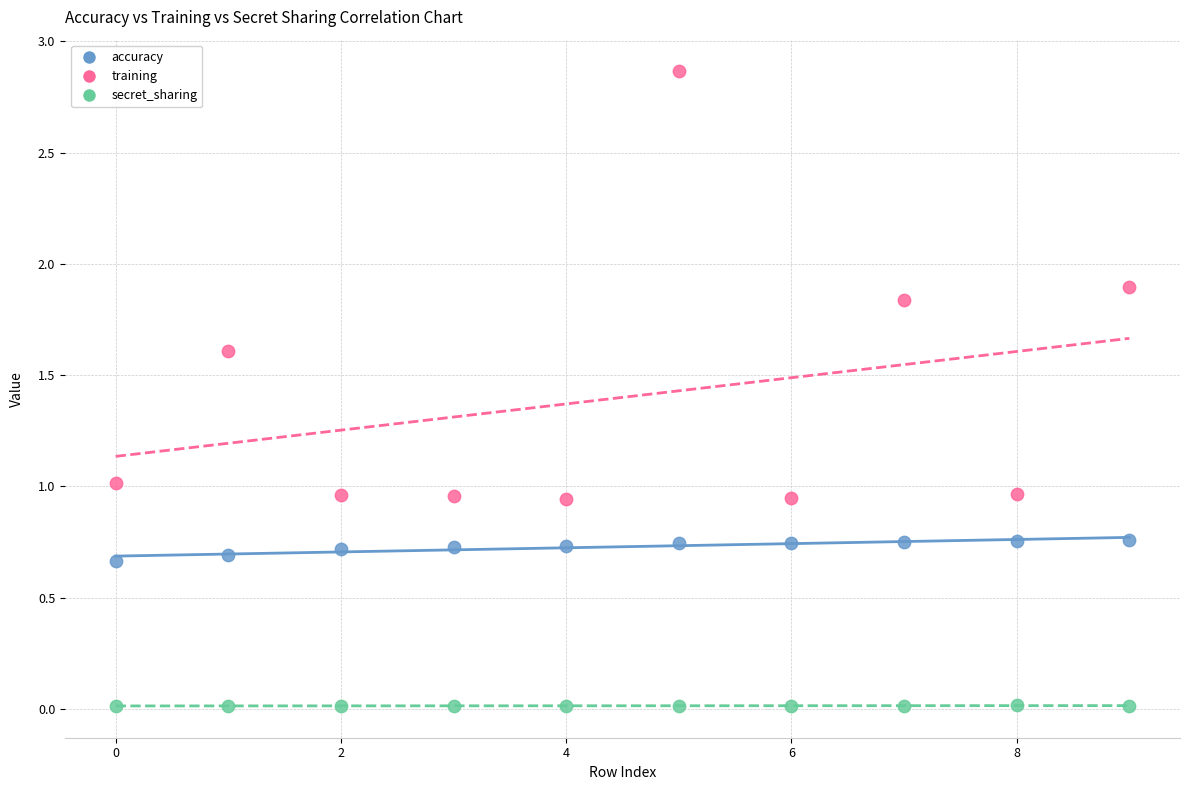

Which series reaches the maximum Y coordinate?

training